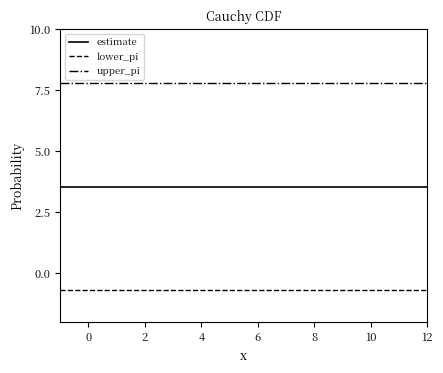

True or false: estimate and lower_pi cross at least once.

False